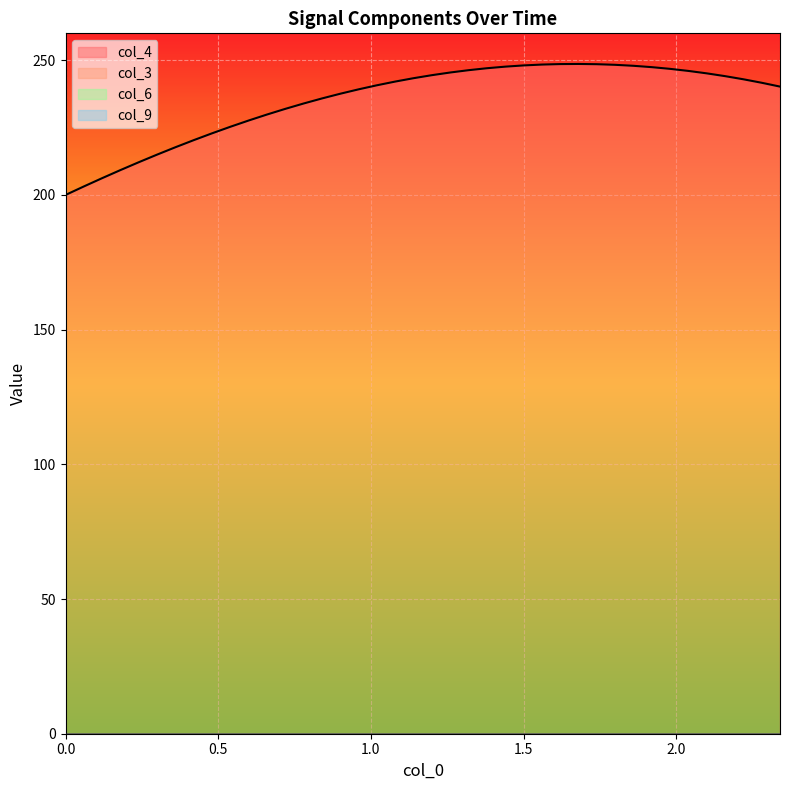

List the labels in order of col_4 value, largest first.

28, 27, 29, 26, 30, 25, 31, 24, 32, 23, 33, 22, 34, 21, 35, 20, 36, 19, 37, 18, 38, 17, 39, 16, 15, 14, 13, 12, 11, 10, 9, 8, 7, 6, 5, 4, 3, 2, 1, 0